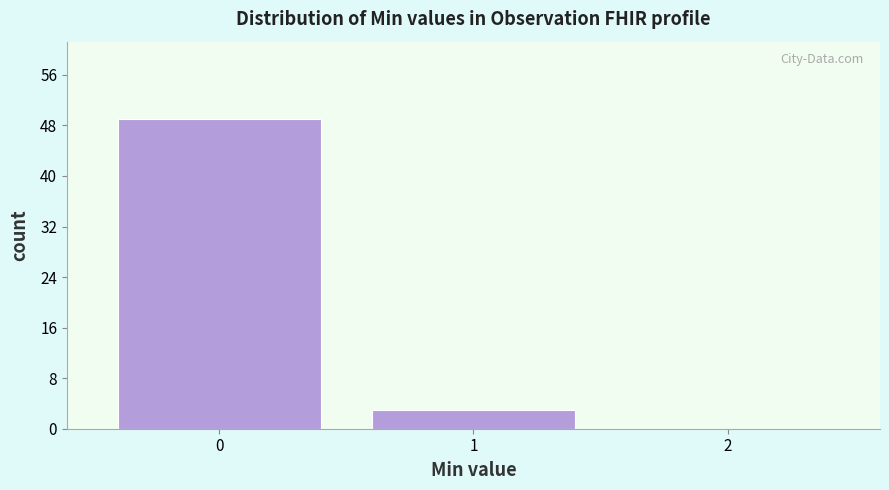

Reading left to right, transcribe this chart: for each bar, give the range it covers on the x-axis and its height. The values are not printed on the chart, so give them approximately, as read against the axis.

-0.5 to 0.5: 49
0.5 to 1.5: 3
1.5 to 2.5: 0